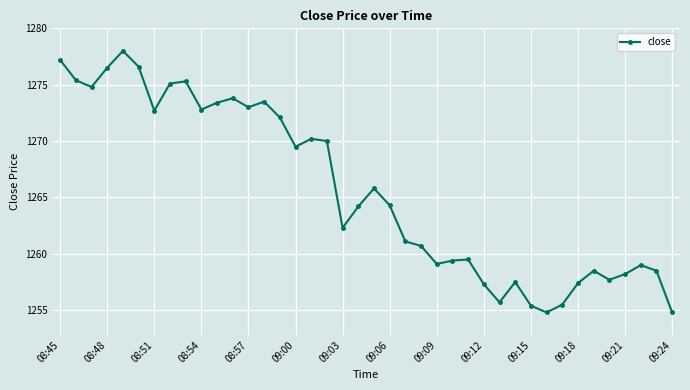

What is the value of the 36th point from the left?

1257.7